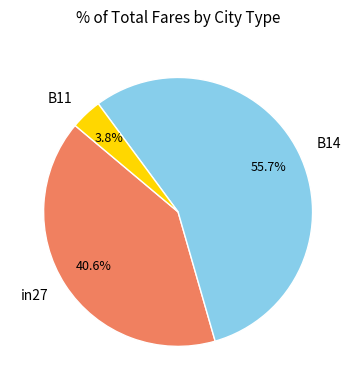

Which has a higher value, B11 or in27?

in27